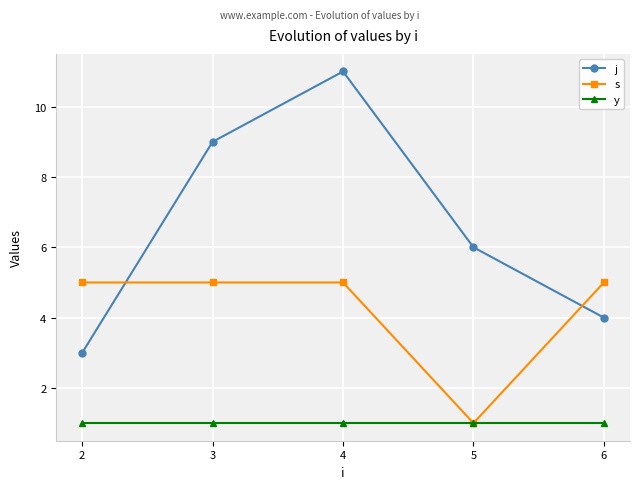

Reading left to right, what are all the values shown in this chart?

j: 3	9	11	6	4
s: 5	5	5	1	5
y: 1	1	1	1	1